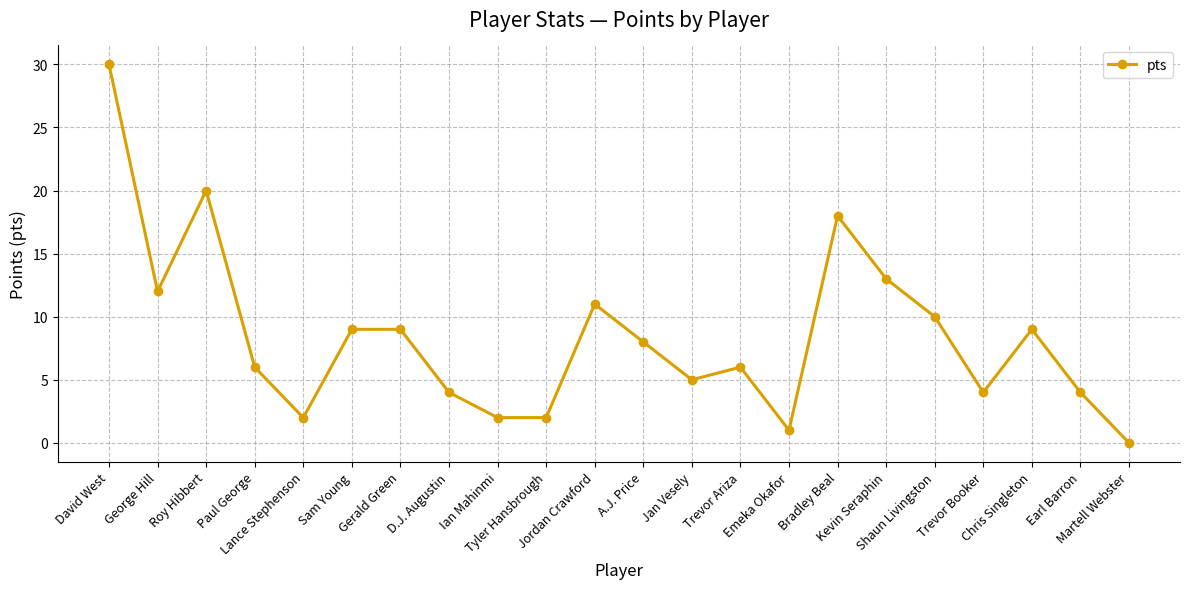

What position from the left is George Hill?

2